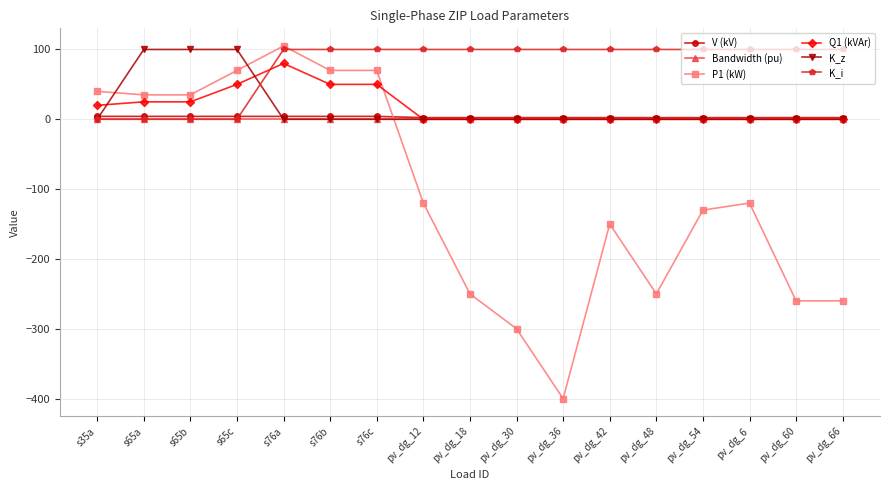

The K_z series shows 169.4 at s65a. True or false?

False